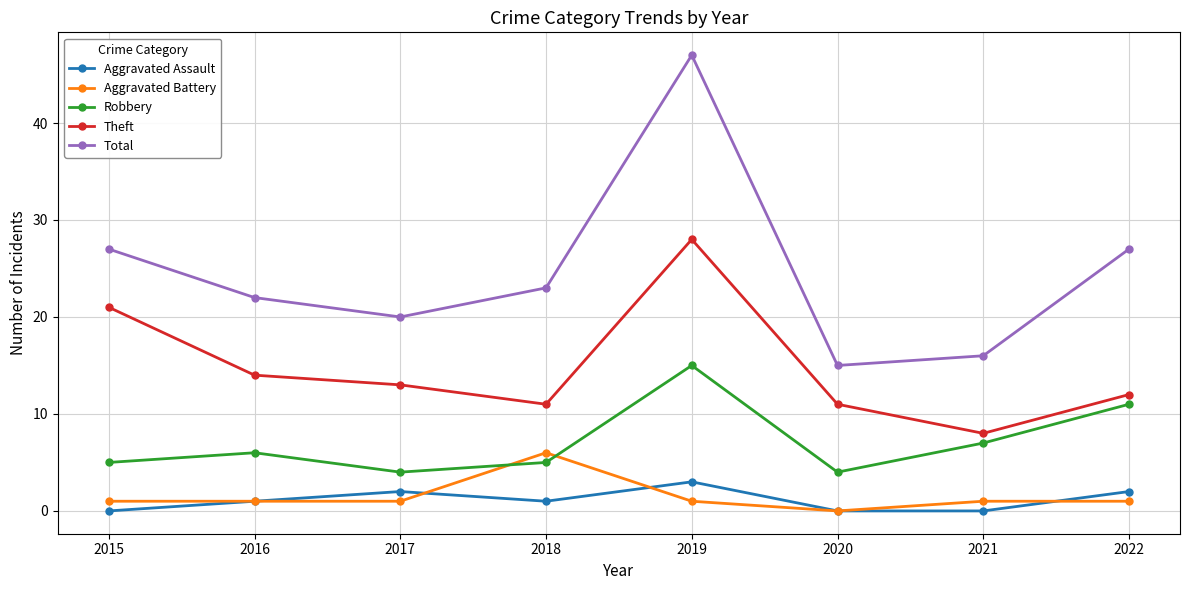

At which label does Robbery reach its peak?

2019